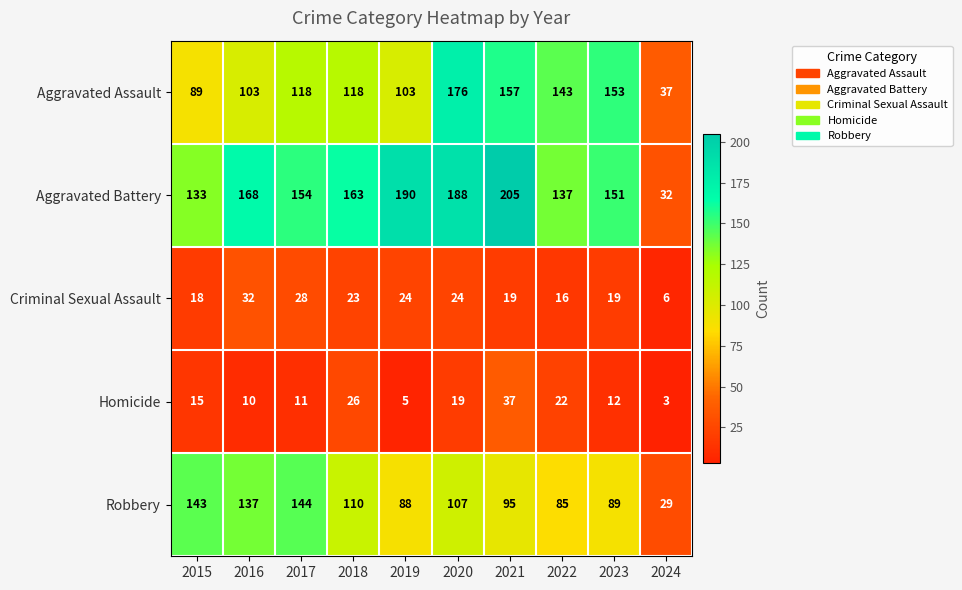

What is the lowest value of the Criminal Sexual Assault series?

6